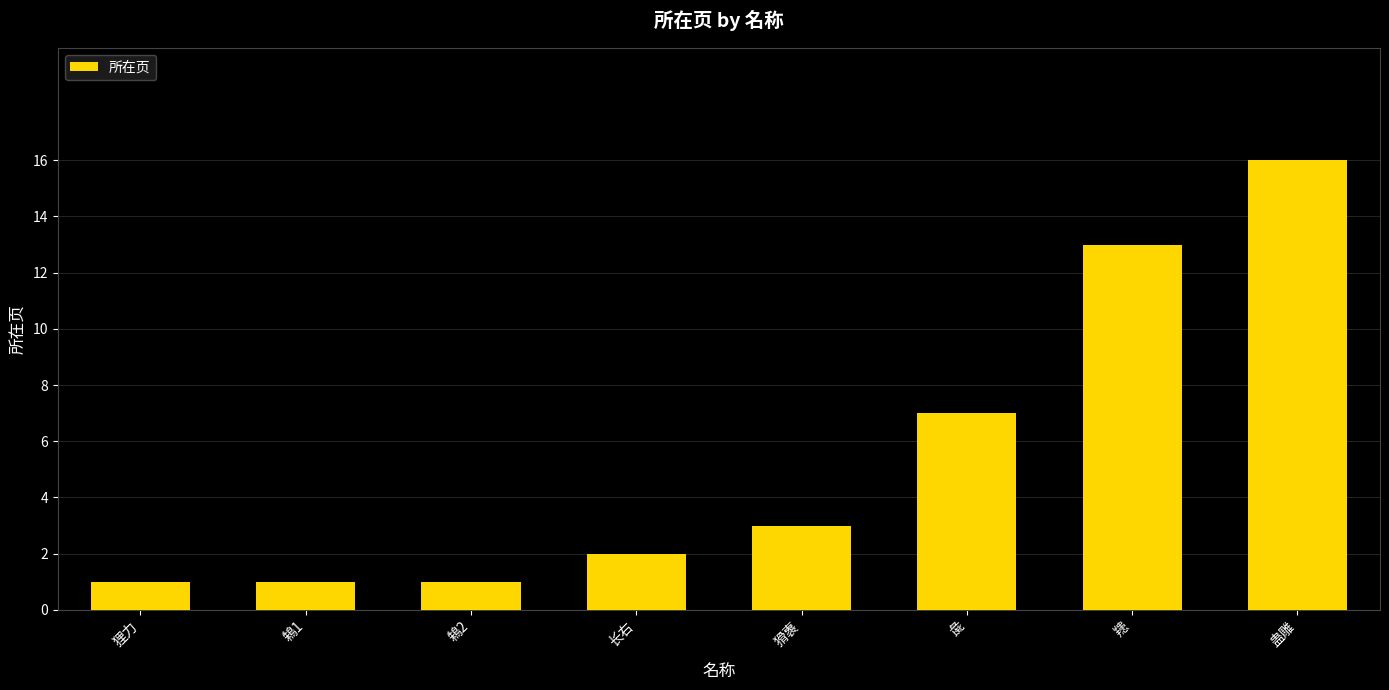

Count the number of data series in this chart.

1